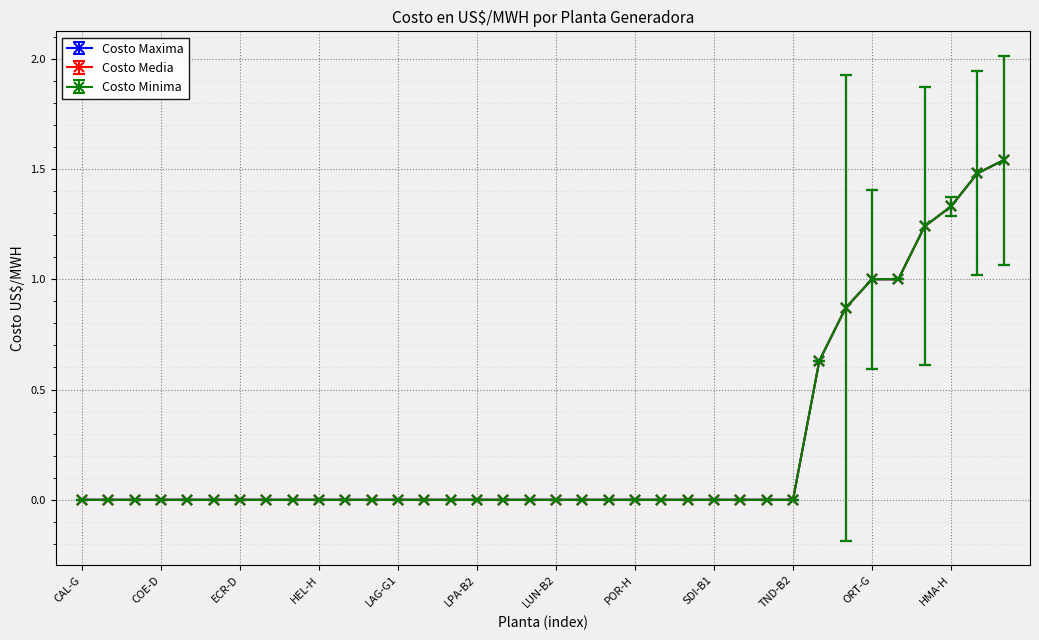

Which series has the largest range (max minus min)?

Costo Maxima